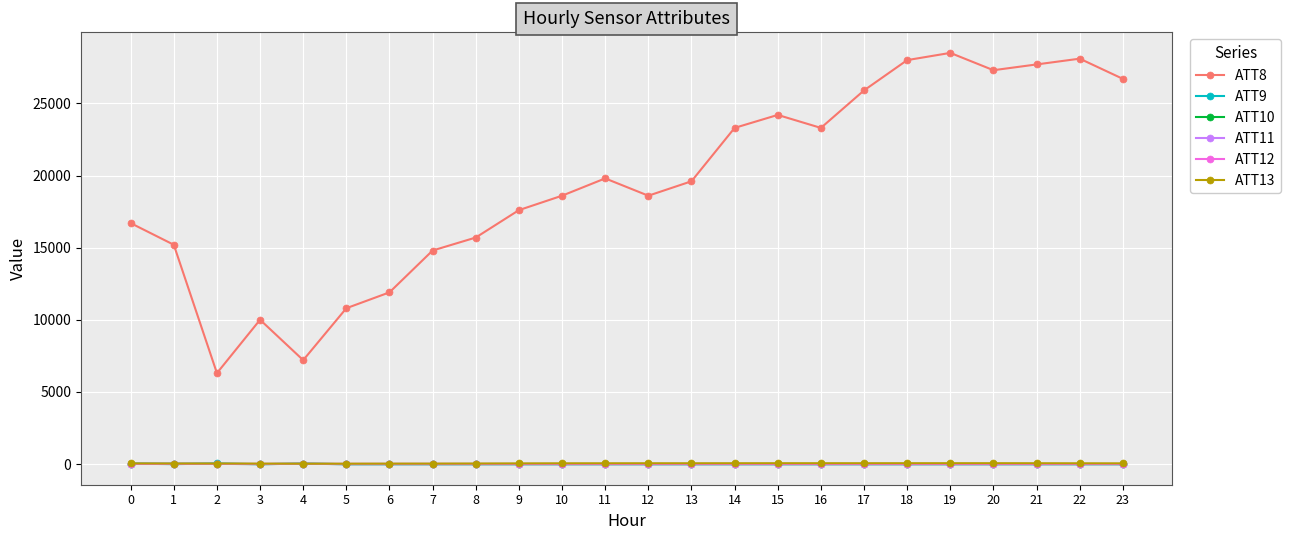

The value of ATT13 at 1 is 32.9. True or false?

True